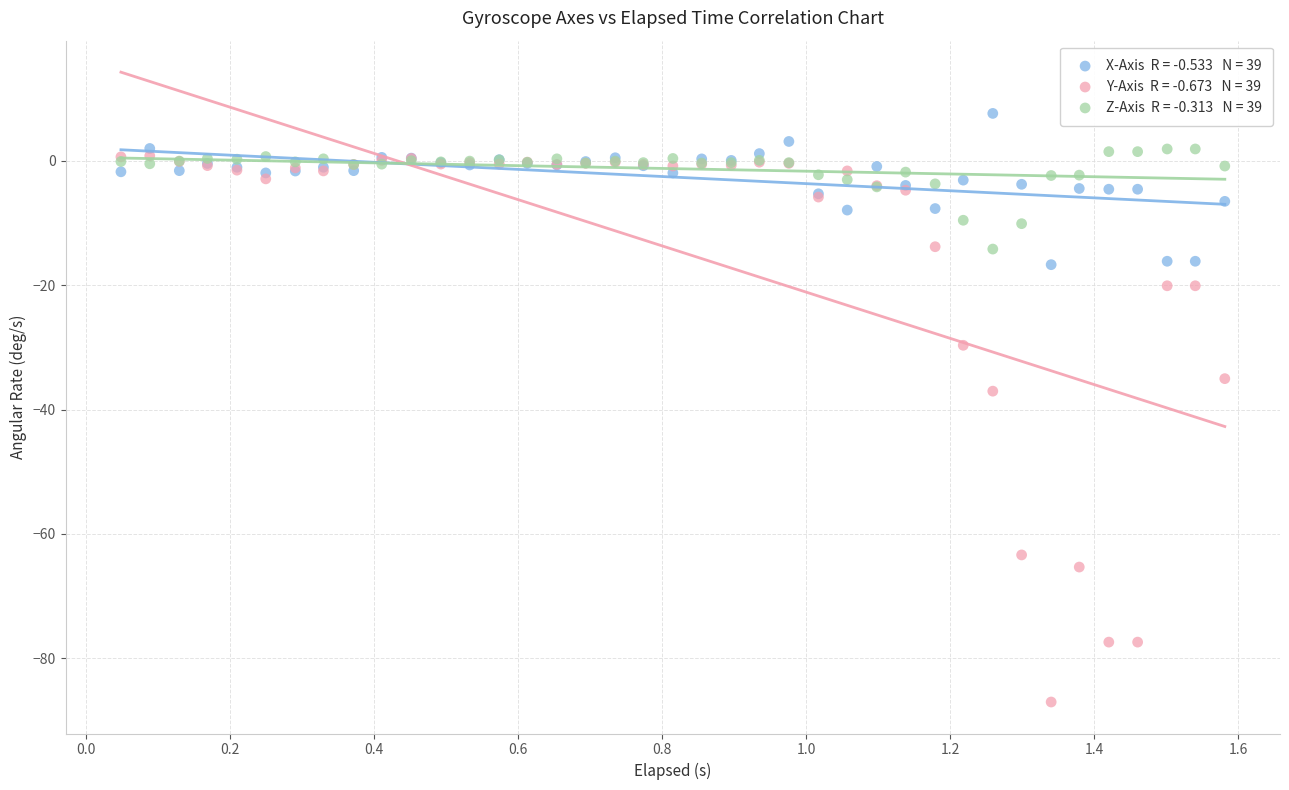

Across all series, what Y value is closest to -39?

-37.0